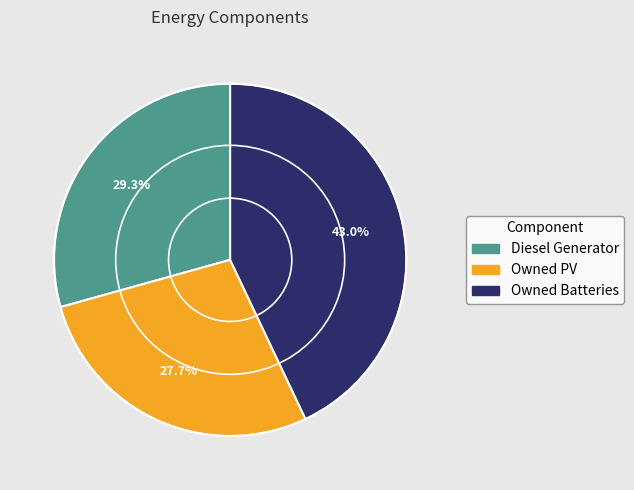

Combined, do Owned Batteries and Owned PV account for over 50%?

Yes